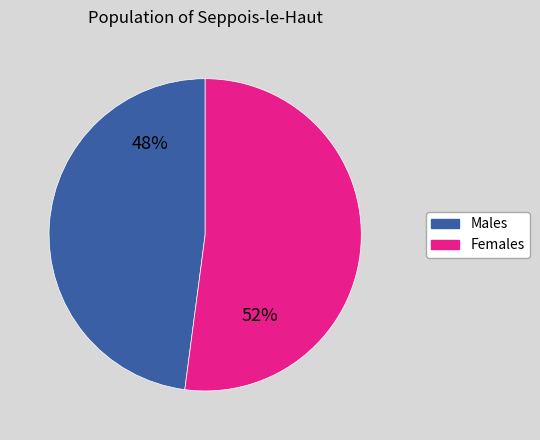

To the nearest percent, what is the difference between the largest and smallest slice percentages?

4%